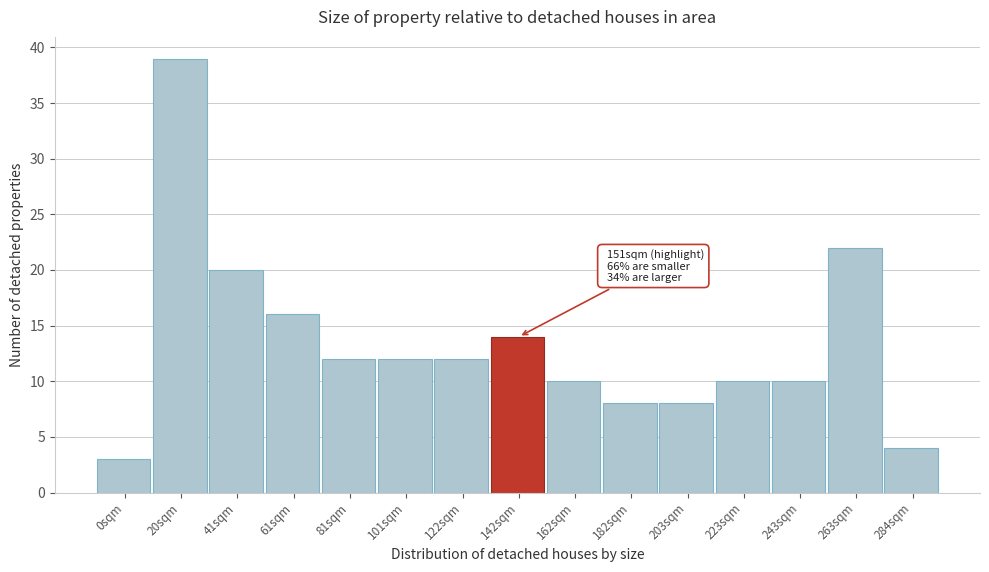

Reading left to right, extract all data points from this chart.

3	39	20	16	12	12	12	14	10	8	8	10	10	22	4